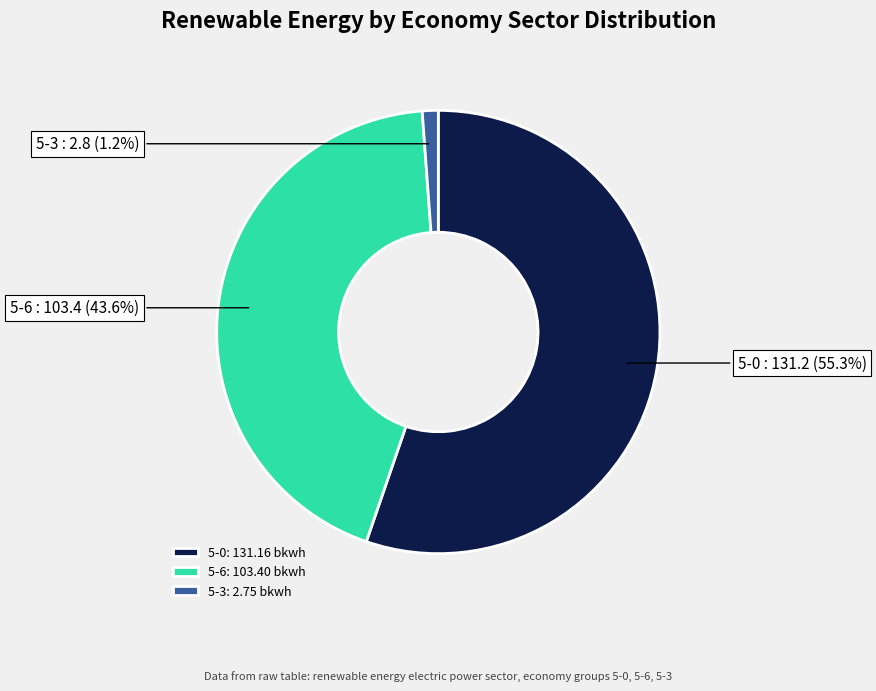

To the nearest percent, what is the difference between the largest and smallest slice percentages?

54%